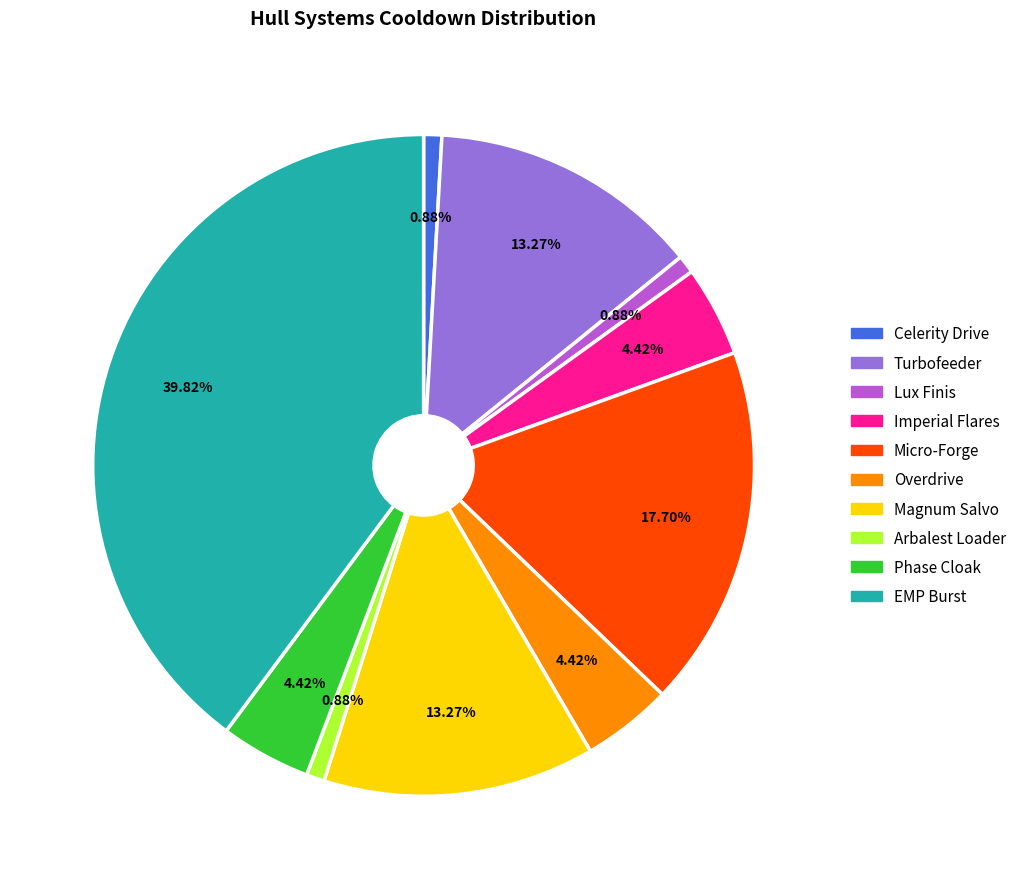

What percentage do Phase Cloak and Arbalest Loader together represent?

5.3%